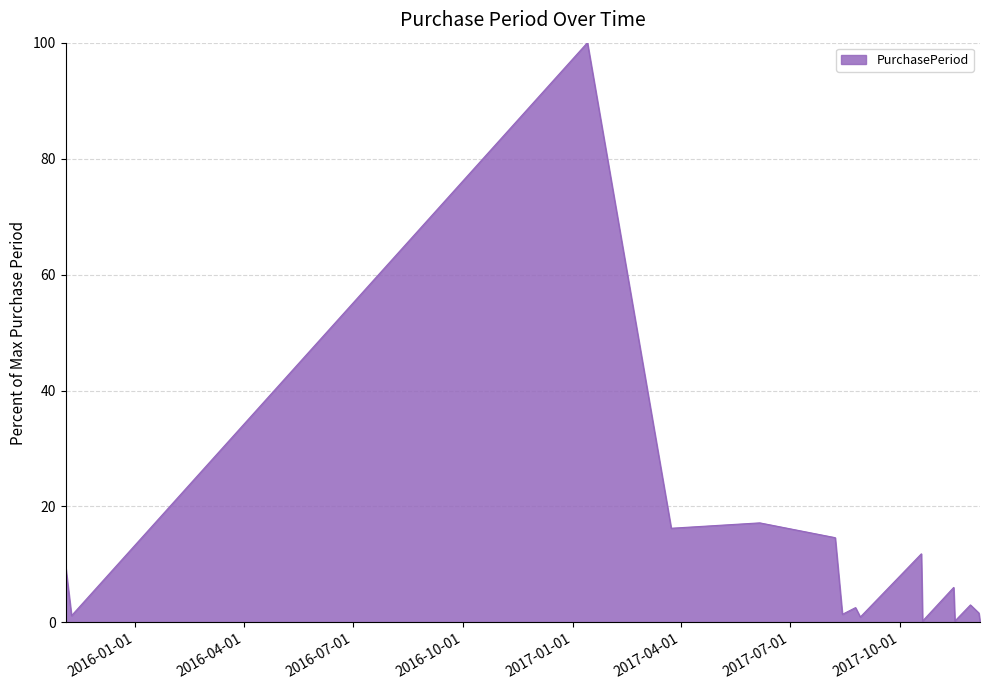

What is the greatest value displayed?

100.0